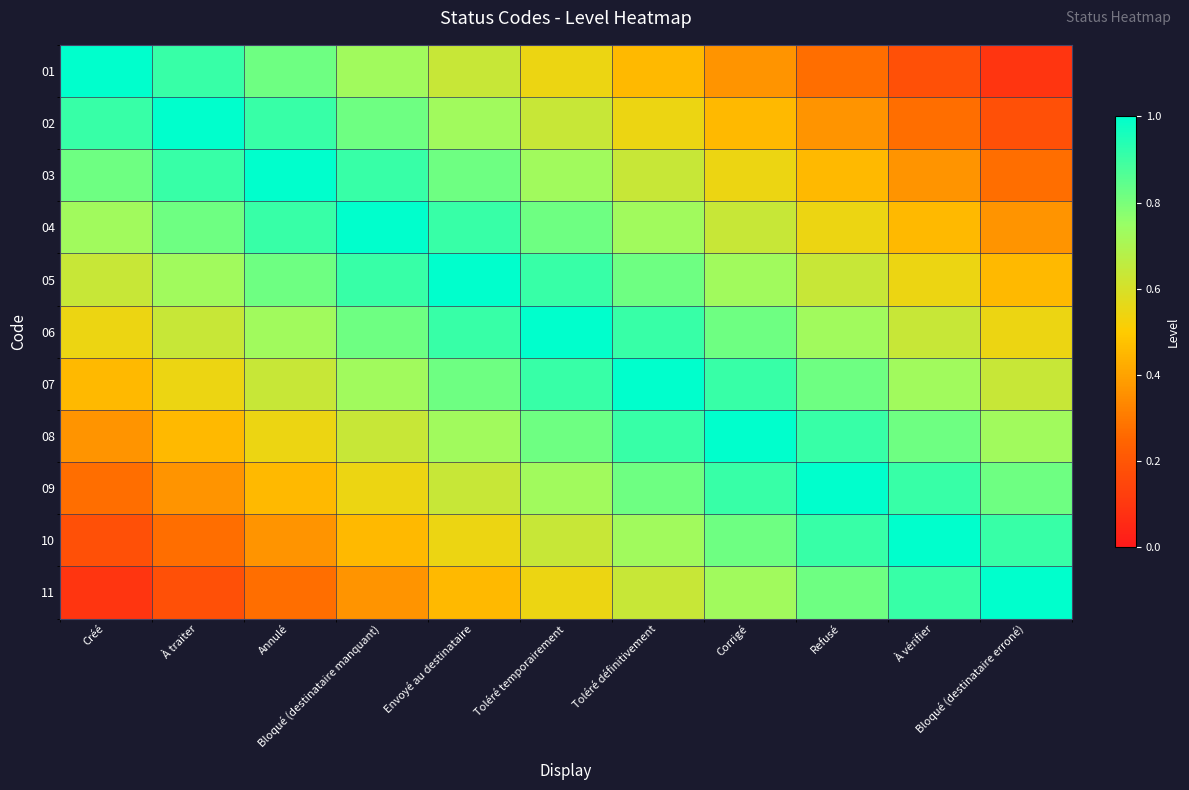

At Envoyé au destinataire, list the series in order from smallest to largest.

11, 10, 01, 09, 02, 08, 03, 07, 04, 06, 05